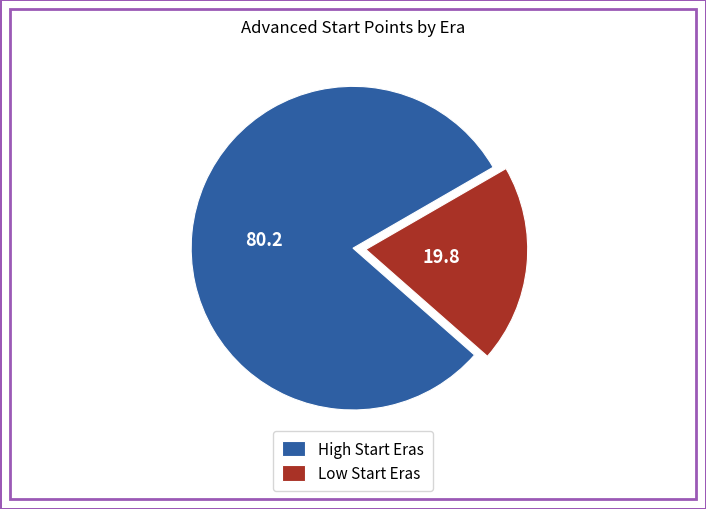

What is the largest slice in the pie chart?

High Start Eras